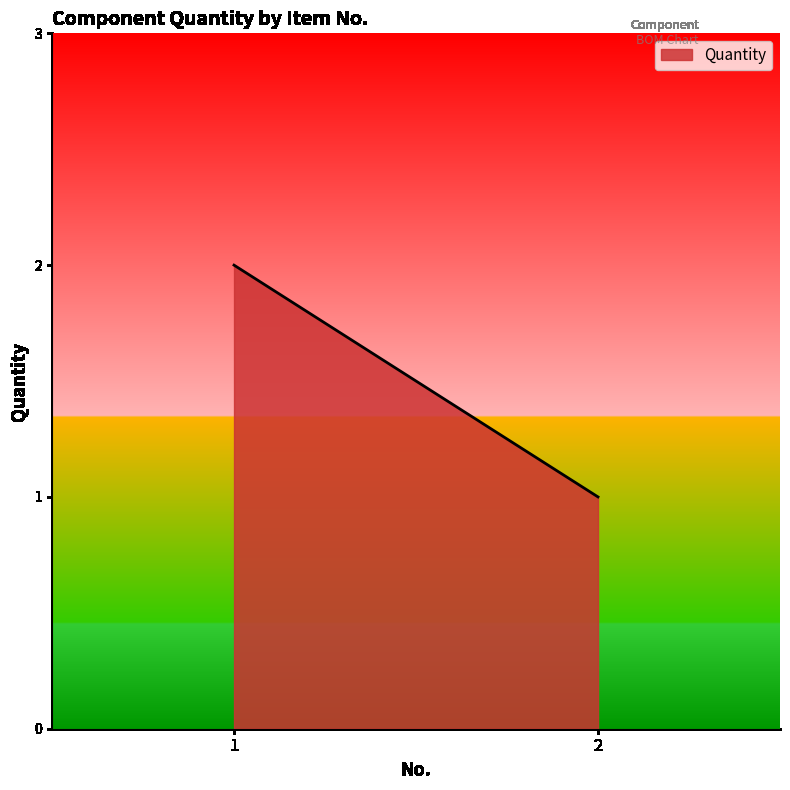

Rank the categories by value from highest to lowest.

1, 2